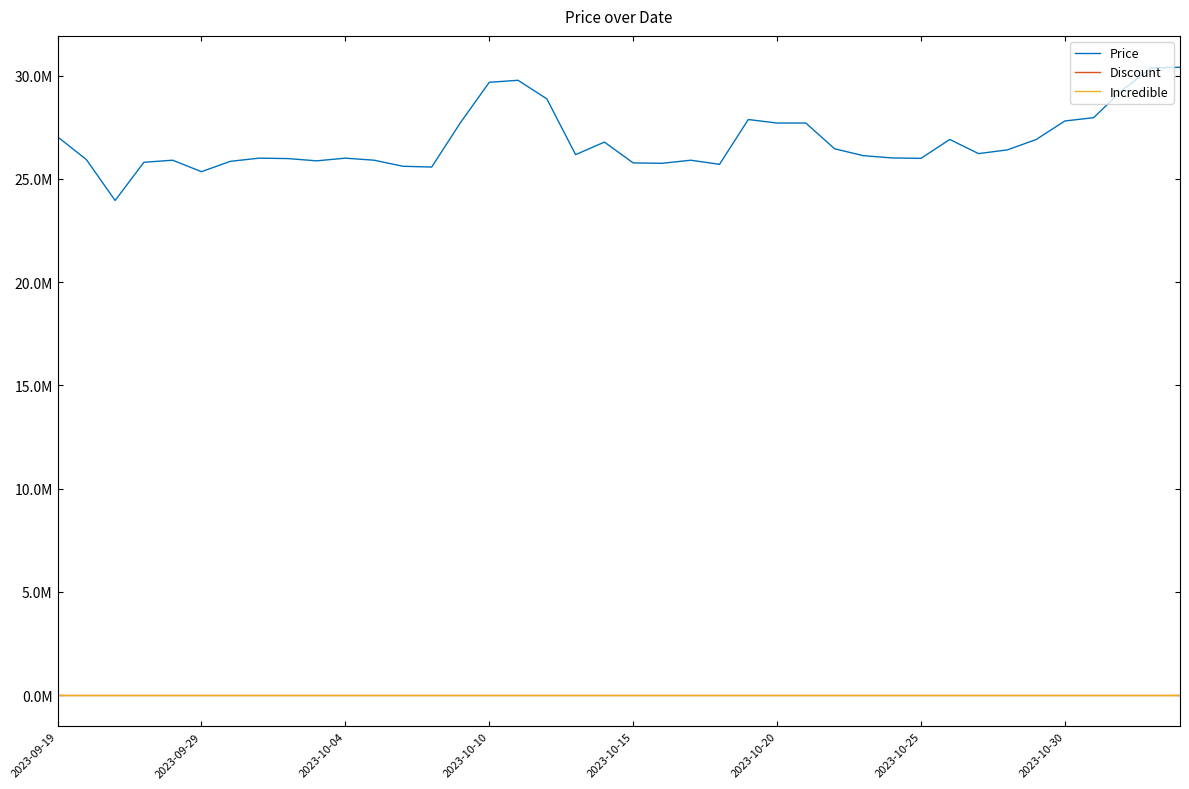

True or false: Discount and Price cross at least once.

False